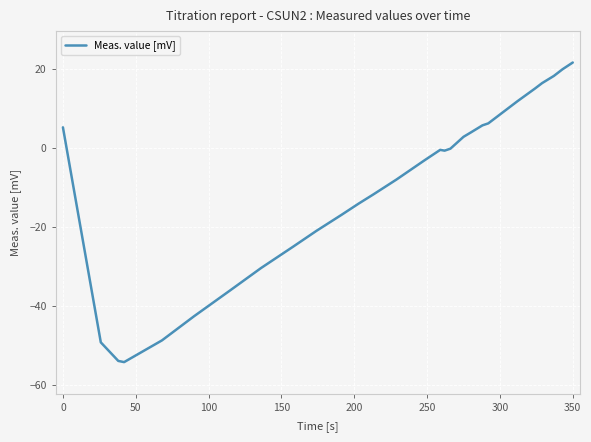

What is the difference between the maximum and minimum values?

75.8